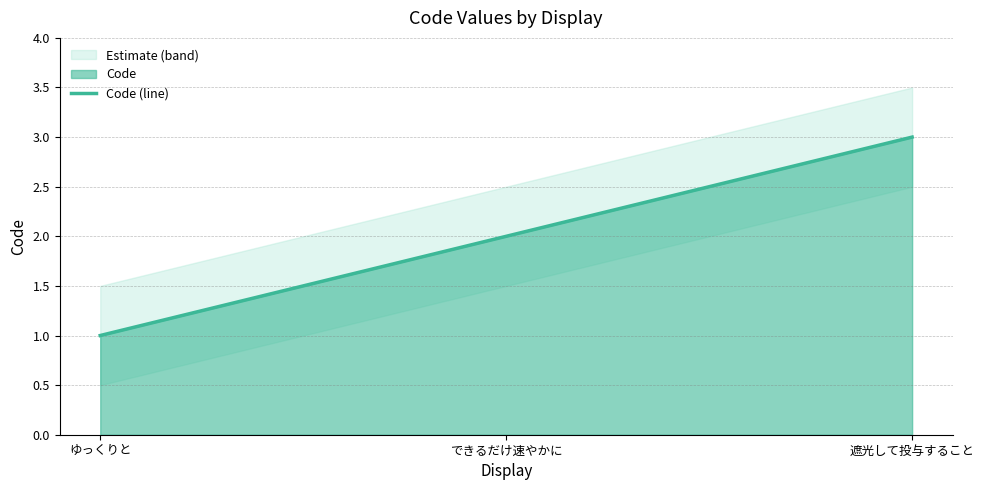

What is the sum of the values at できるだけ速やかに and ゆっくりと?

3